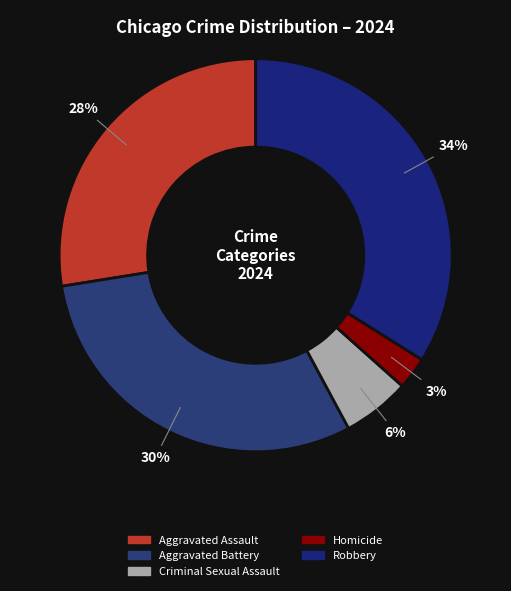

Count the number of slices in the pie.

5